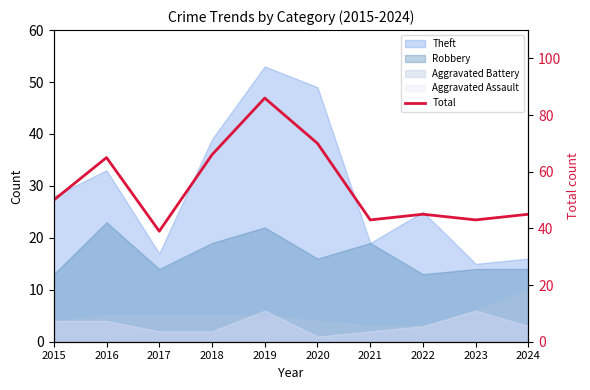

At which label does the data first exceed 50?

2016